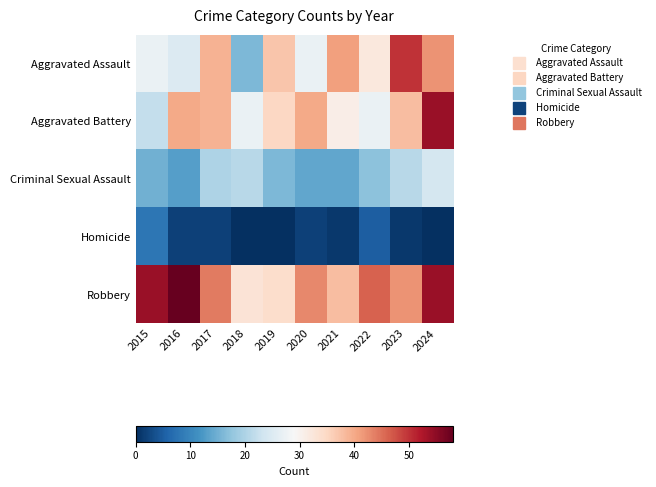

Which series changed the most between 2018 and 2022?

Aggravated Assault